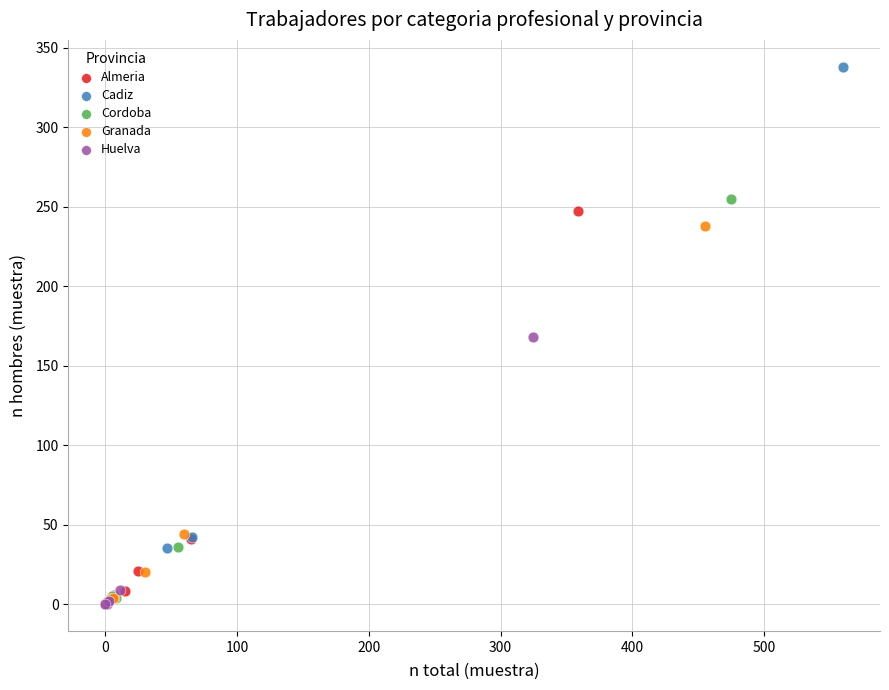

Which series contains the highest Y value?

Cadiz